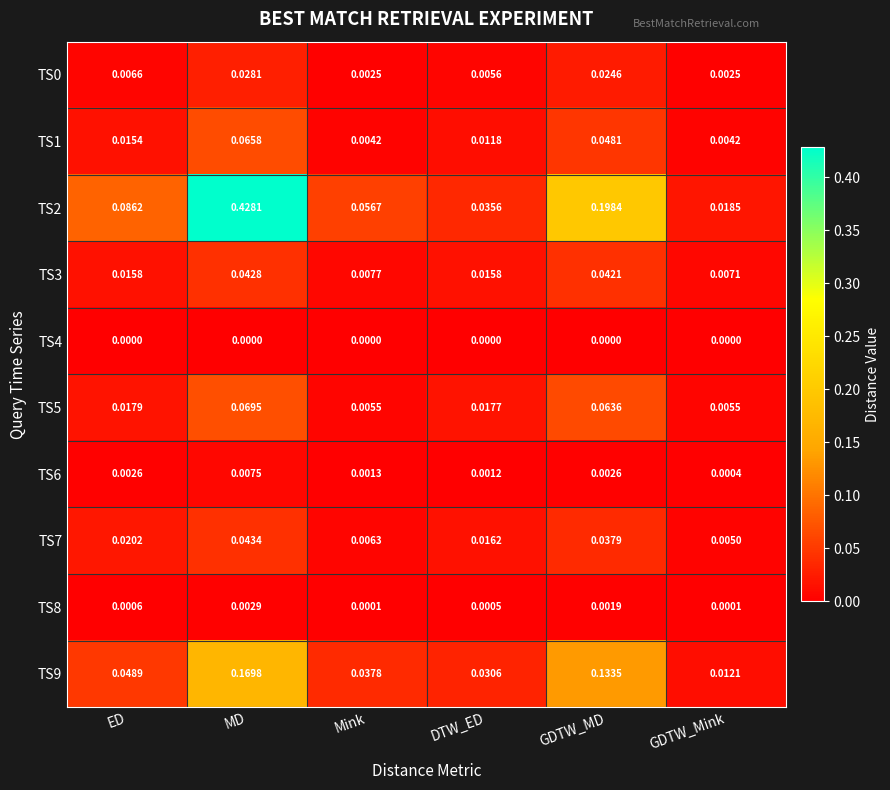

Which series has the largest total across all categories?

TS2